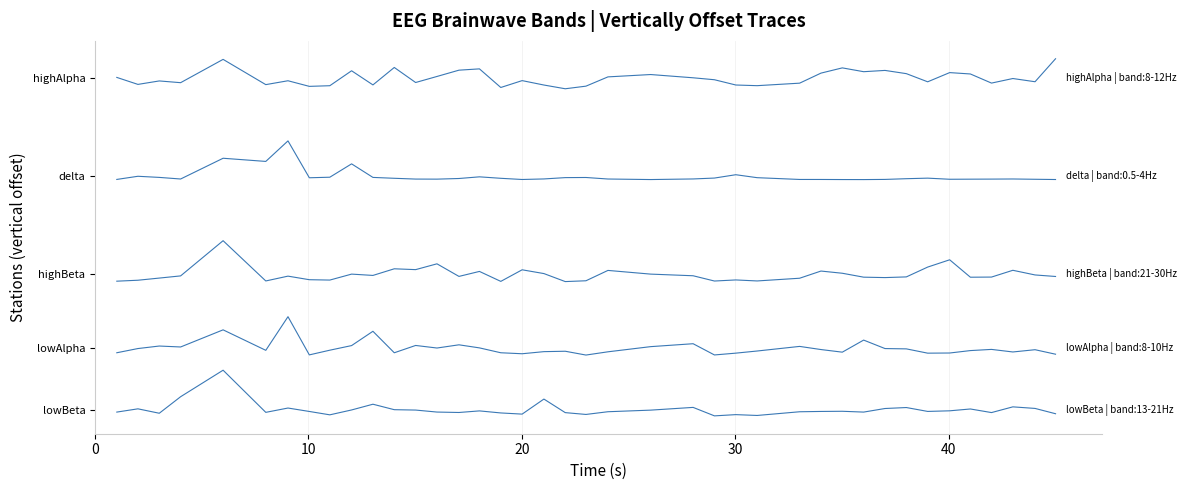

The value of lowBeta | band:13-21Hz at 19 is -707361.5. True or false?

False